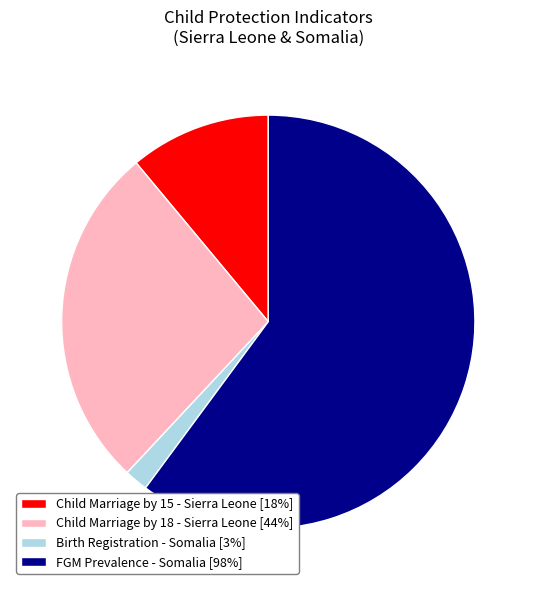

Is the sum of Child Marriage by 18 - Sierra Leone [44%] and FGM Prevalence - Somalia [98%] greater than half?

Yes